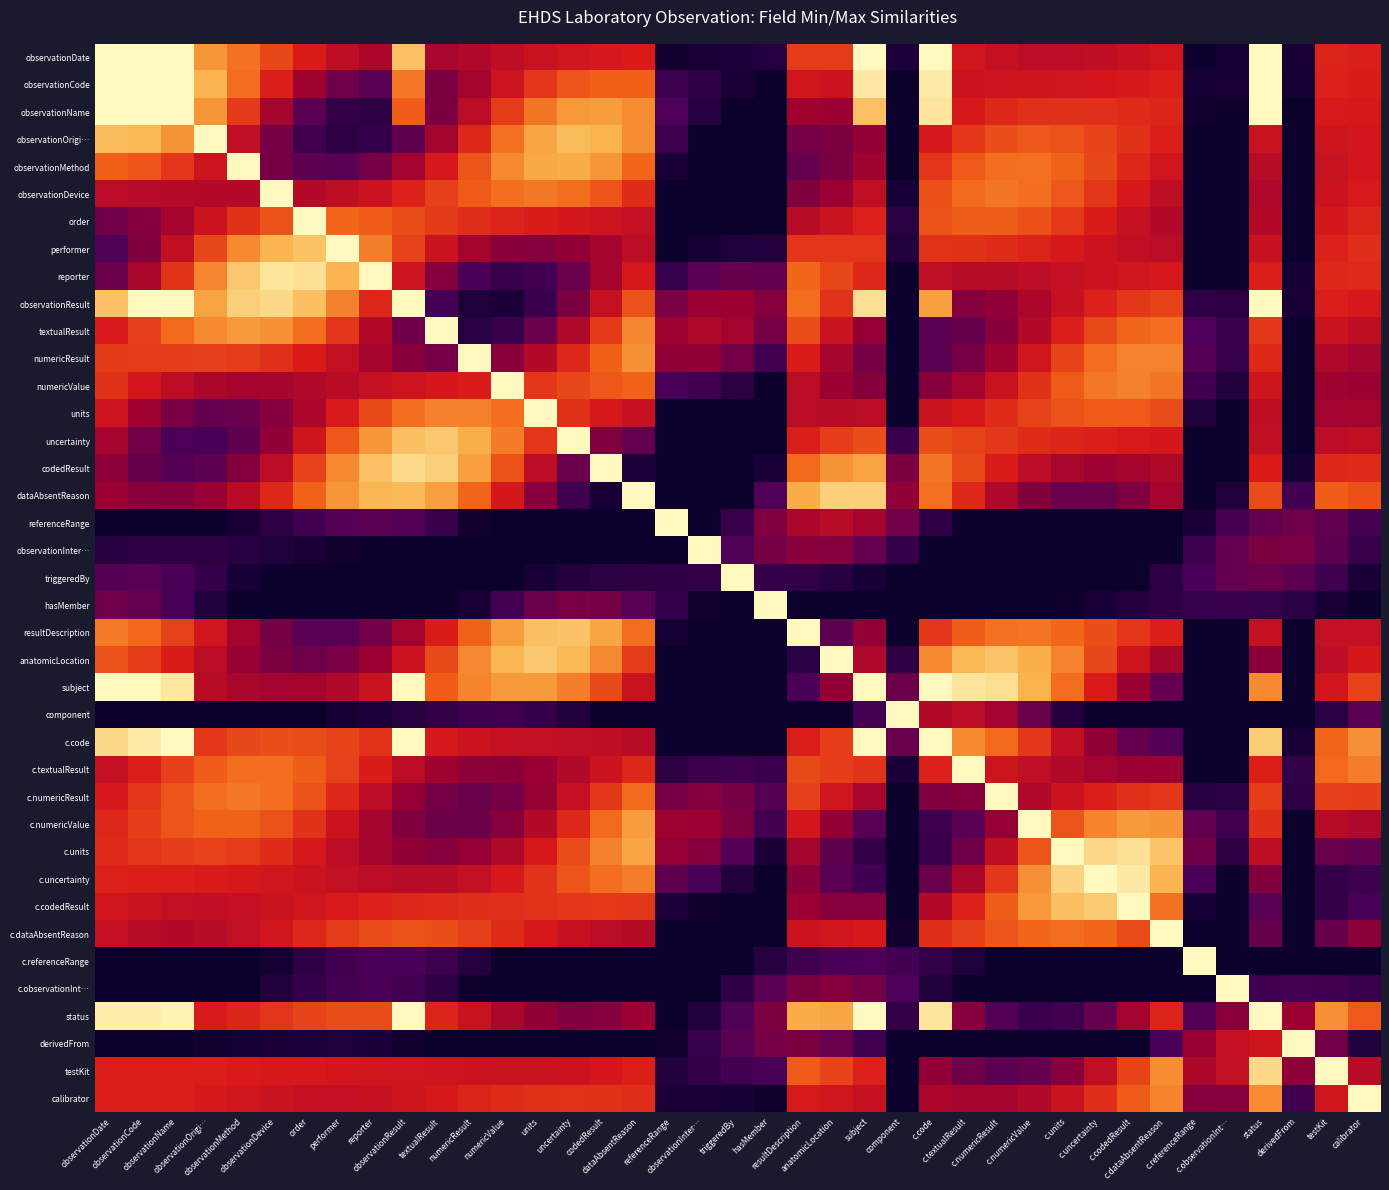

Count the number of data series in this chart.

39